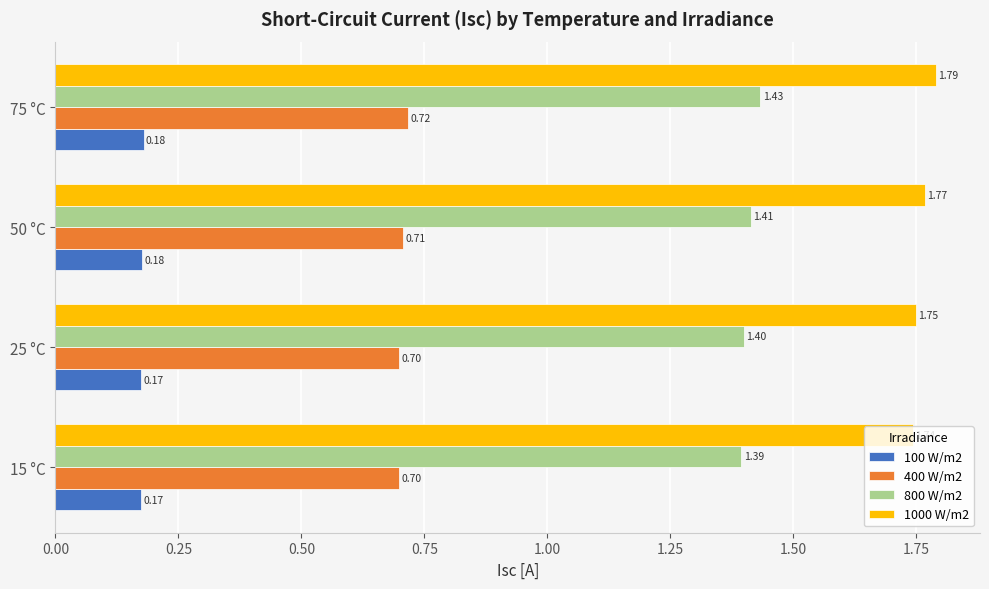

What is the sum of all 100 W/m2 values?

0.7